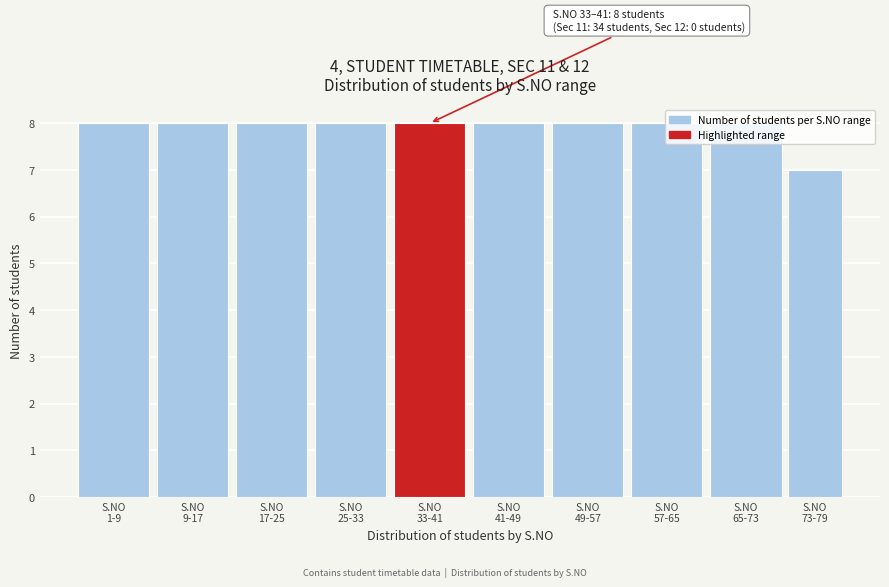

What is the average value?

8